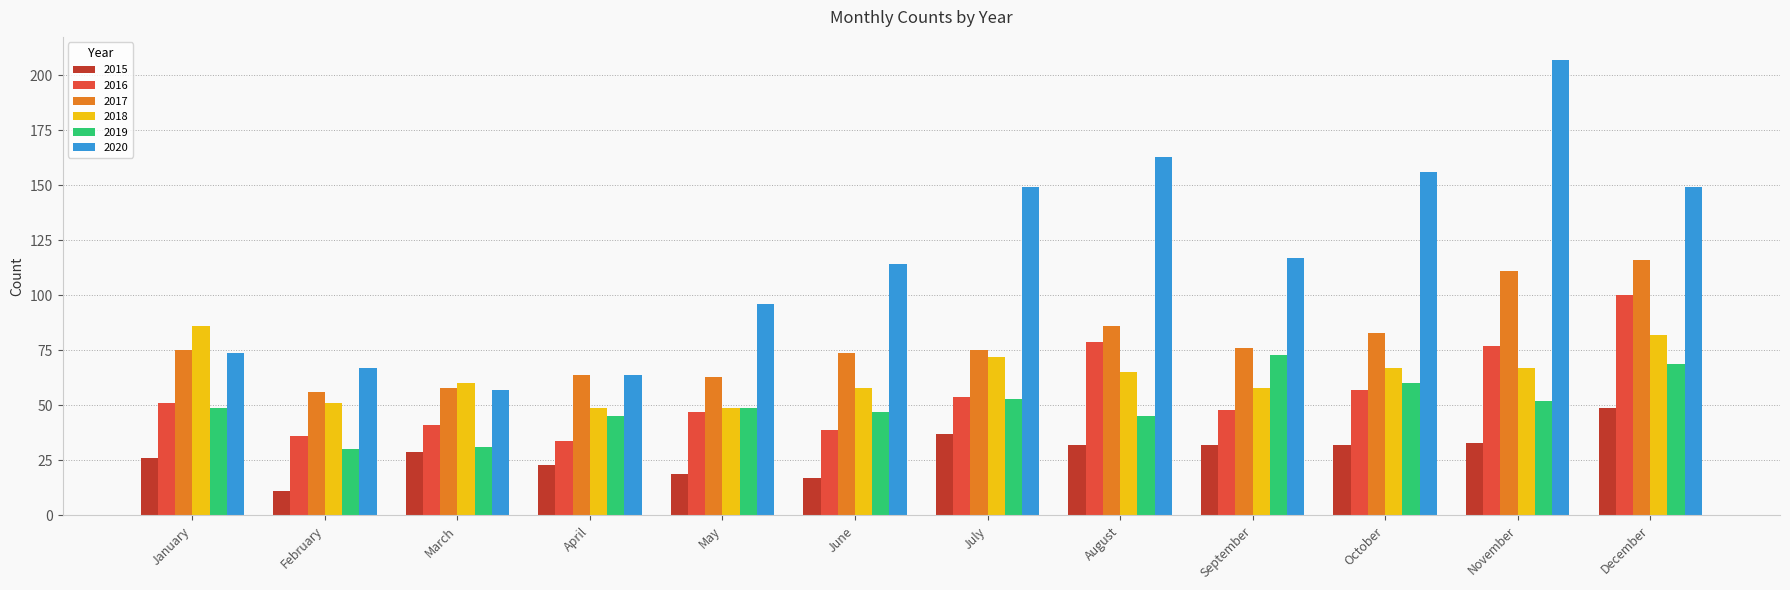

Reading left to right, what are all the values shown in this chart?

2015: January=26	February=11	March=29	April=23	May=19	June=17	July=37	August=32	September=32	October=32	November=33	December=49
2016: January=51	February=36	March=41	April=34	May=47	June=39	July=54	August=79	September=48	October=57	November=77	December=100
2017: January=75	February=56	March=58	April=64	May=63	June=74	July=75	August=86	September=76	October=83	November=111	December=116
2018: January=86	February=51	March=60	April=49	May=49	June=58	July=72	August=65	September=58	October=67	November=67	December=82
2019: January=49	February=30	March=31	April=45	May=49	June=47	July=53	August=45	September=73	October=60	November=52	December=69
2020: January=74	February=67	March=57	April=64	May=96	June=114	July=149	August=163	September=117	October=156	November=207	December=149